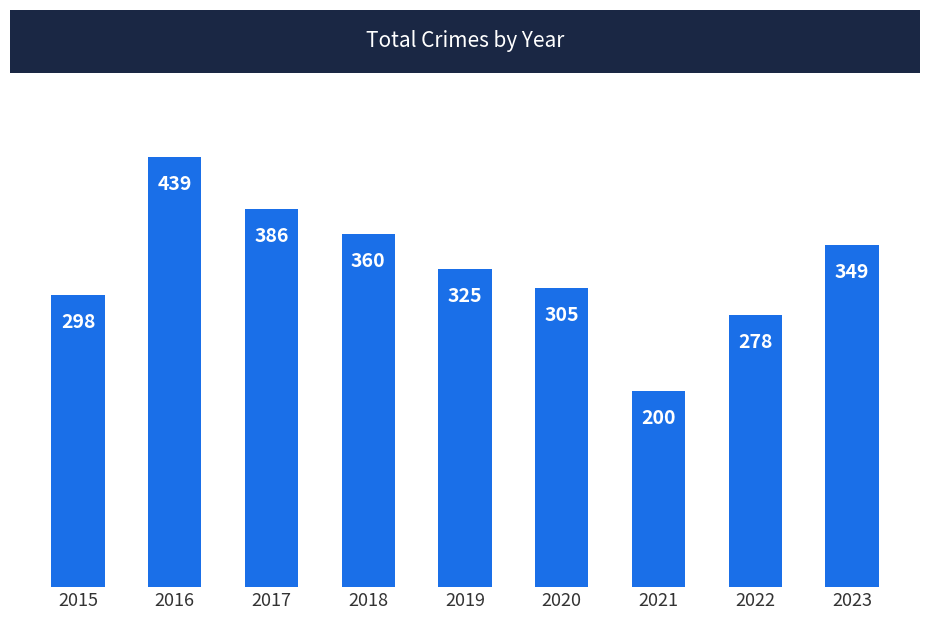

The value at 2019 is 74. True or false?

False